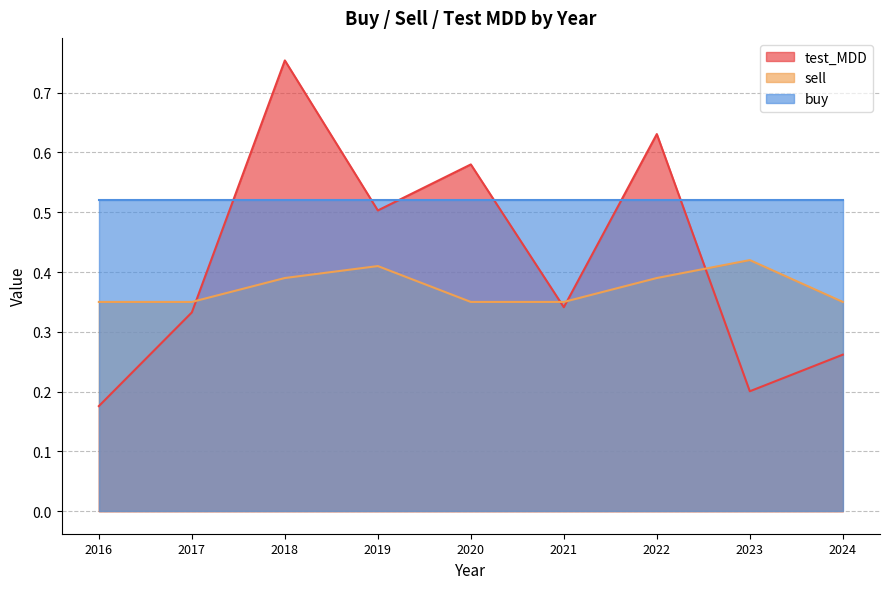

Between 2017 and 2024, which series saw the biggest shift?

test_MDD